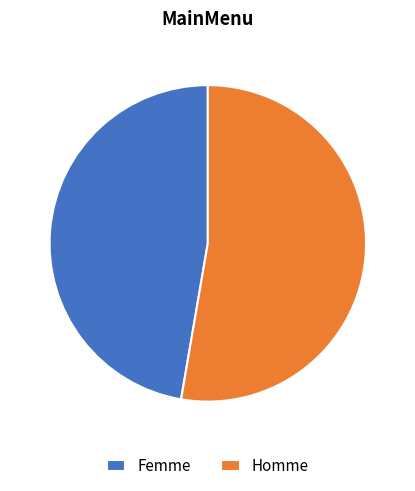

Is Femme the majority of the pie?

No